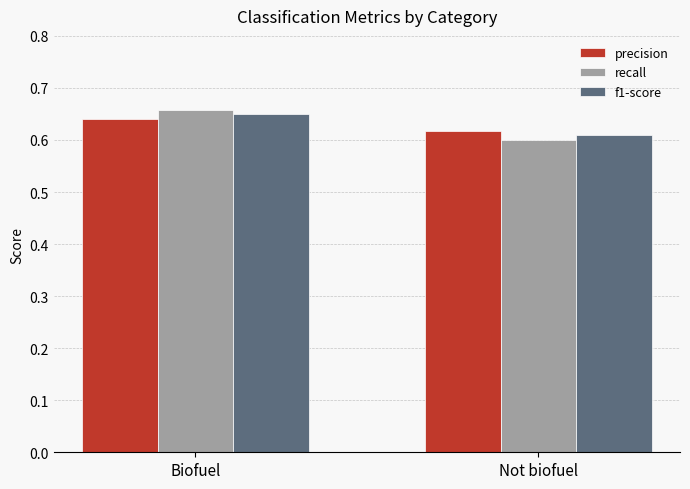

Where is precision nearest to the value 0?

Not biofuel